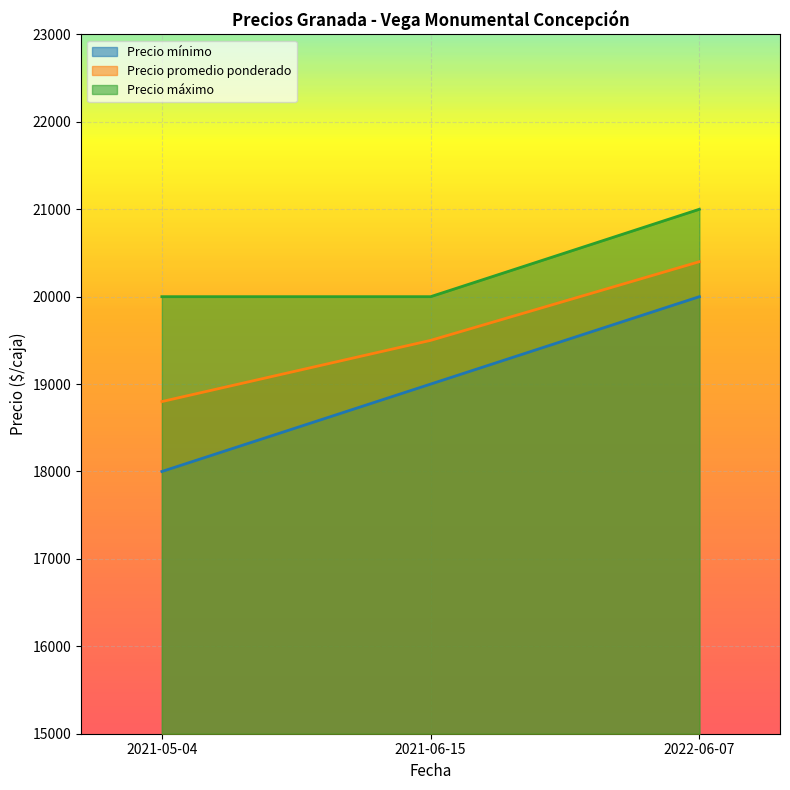

What is the label of the 2nd point from the left?

2021-06-15